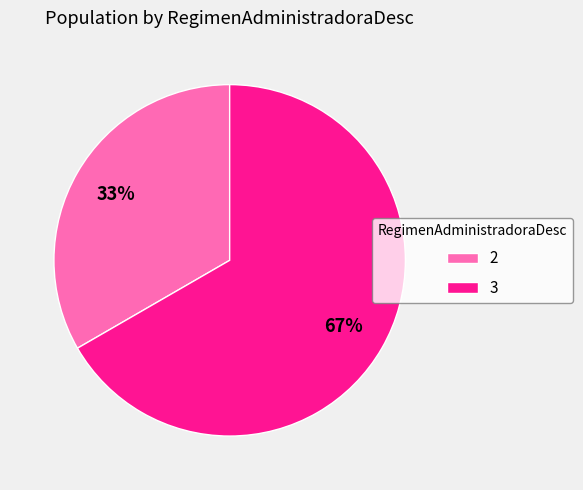

How many segments does this pie chart have?

2